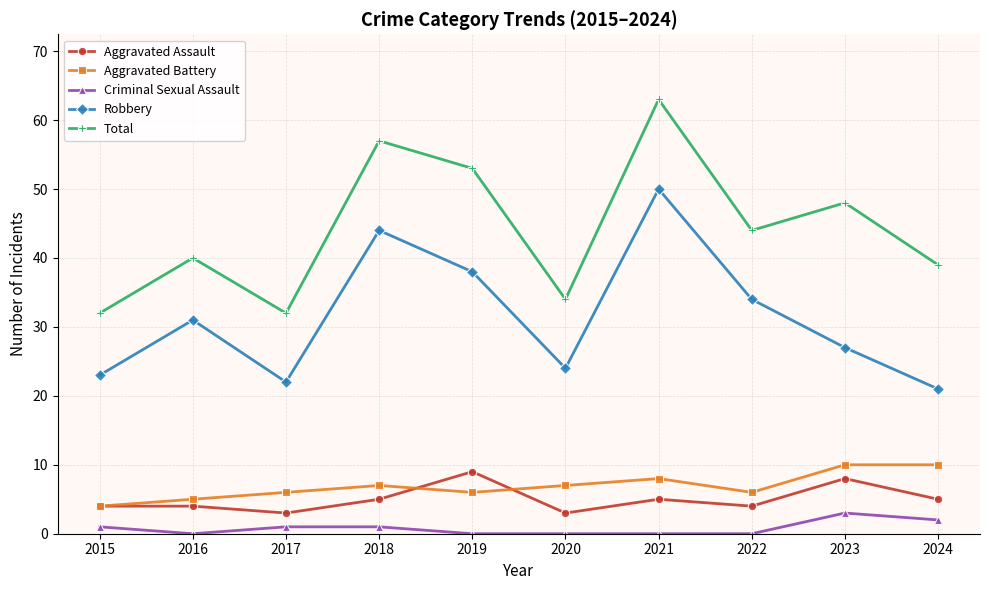

Where is Total nearest to the value 47?

2023